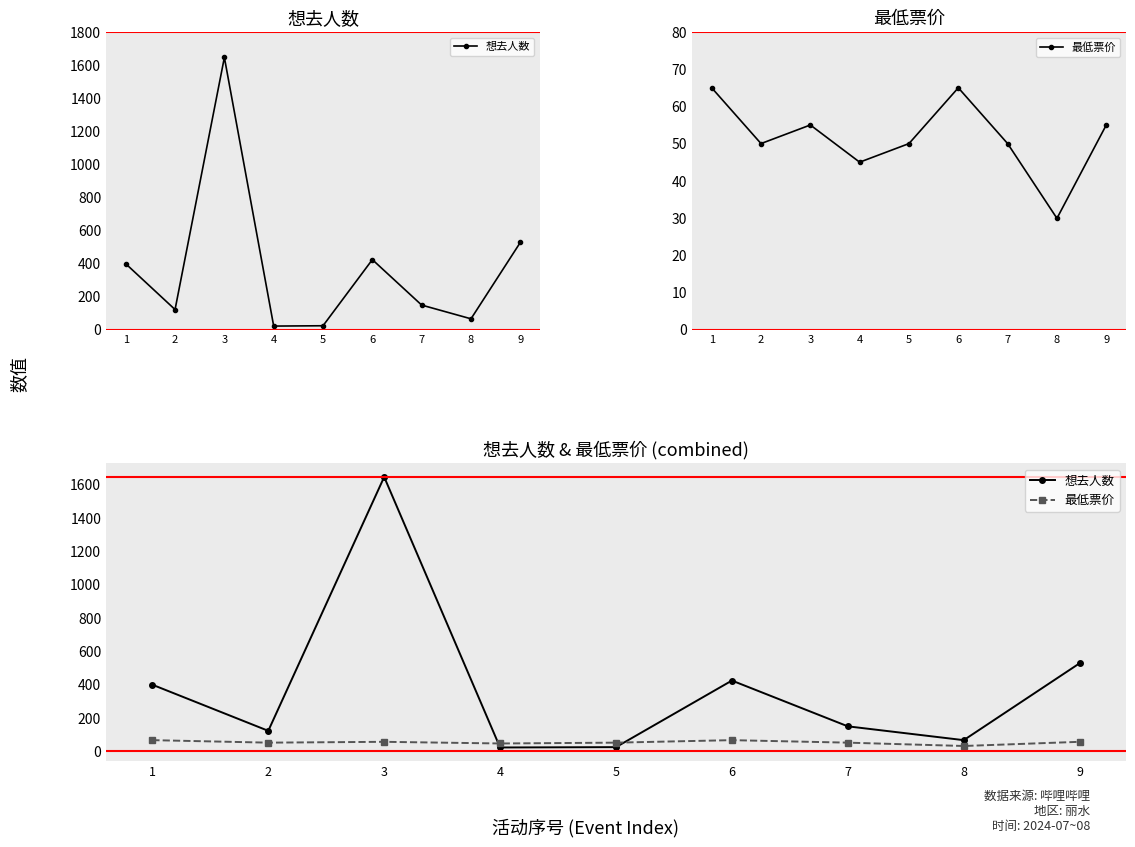

What is the total value across all series at 7?

198.0